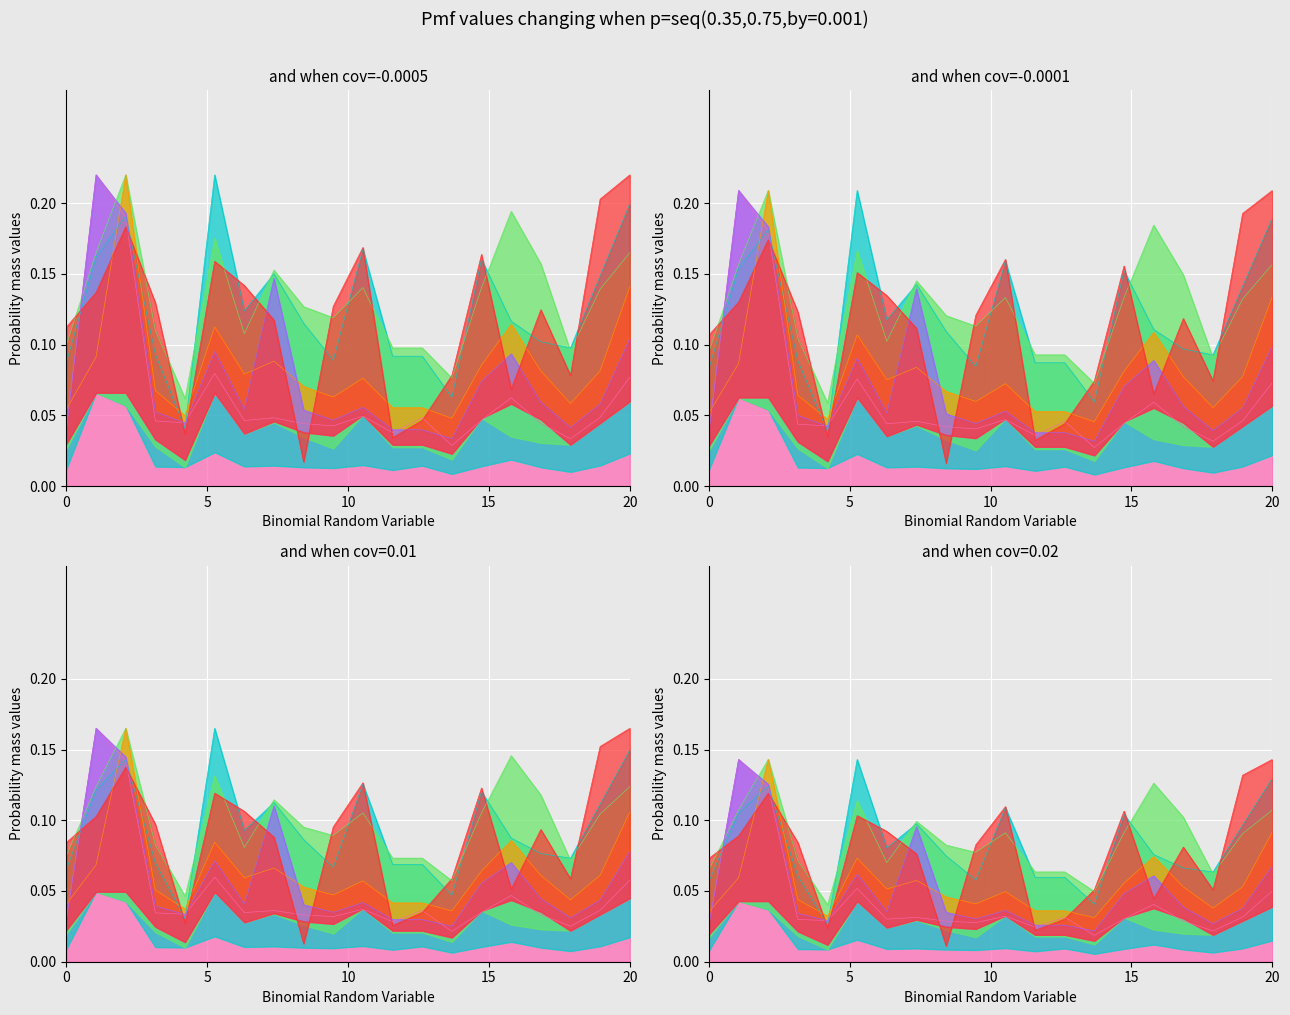

True or false: col_6 and col_4 cross at least once.

False